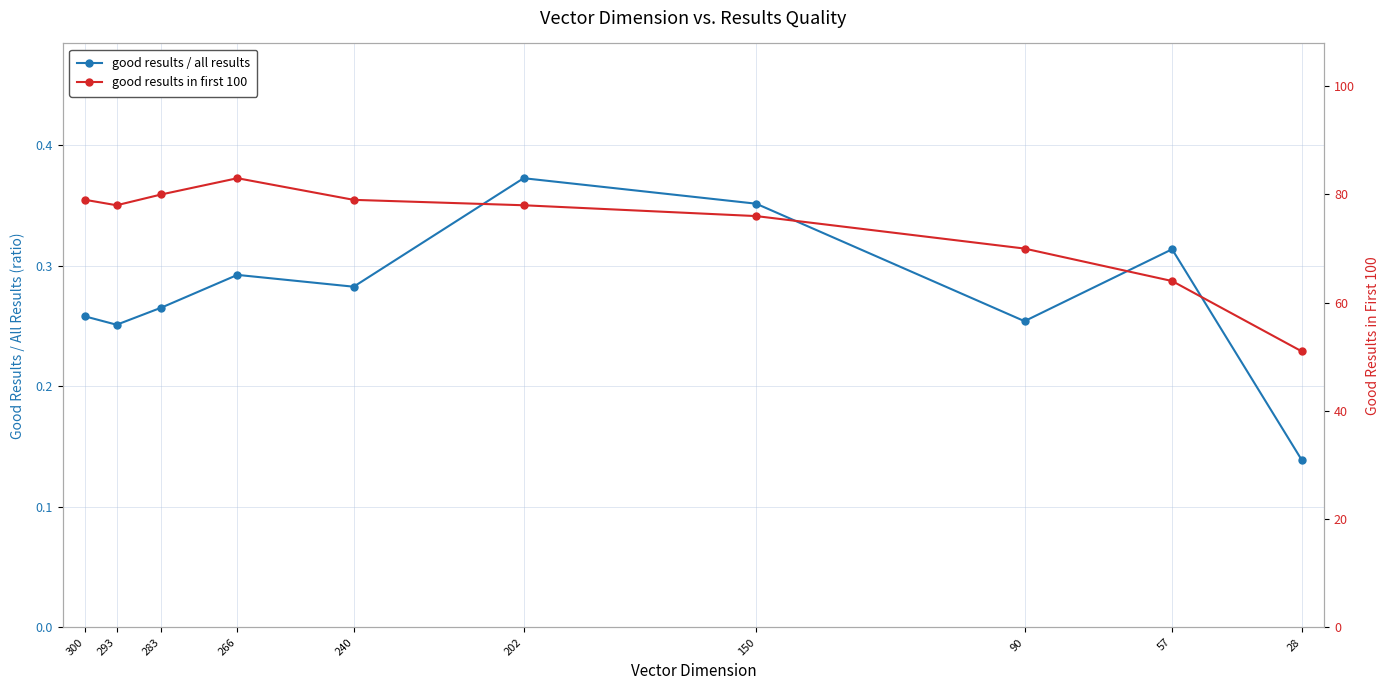

What is the sum of the good results in first 100 values at 300 and 57?

143.0